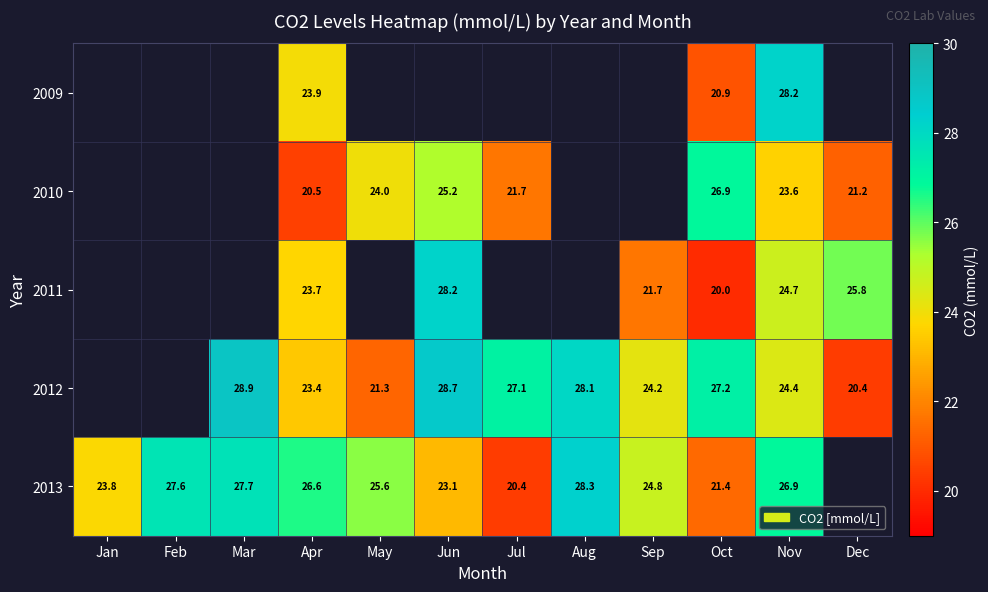

Is it true that 2013 equals 27.6 at Feb?

True